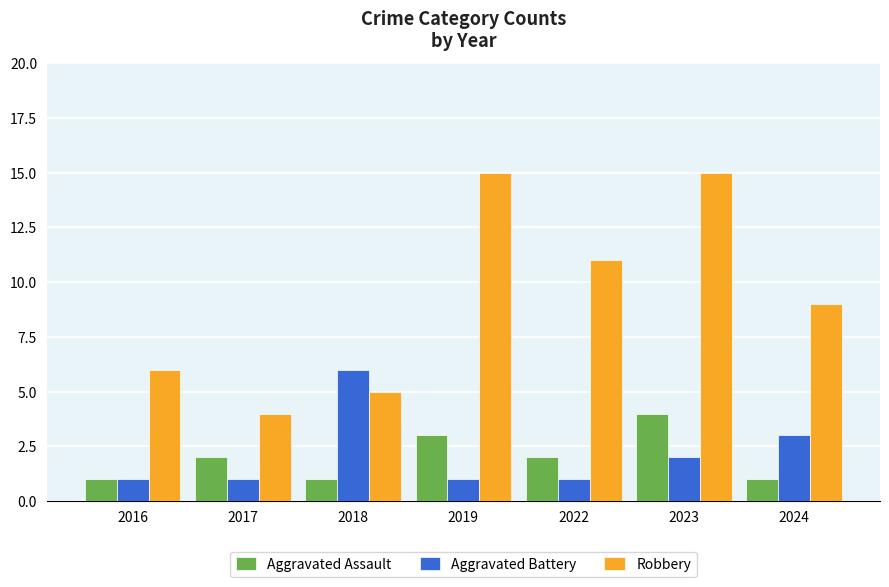

Which series has the widest spread of values?

Robbery